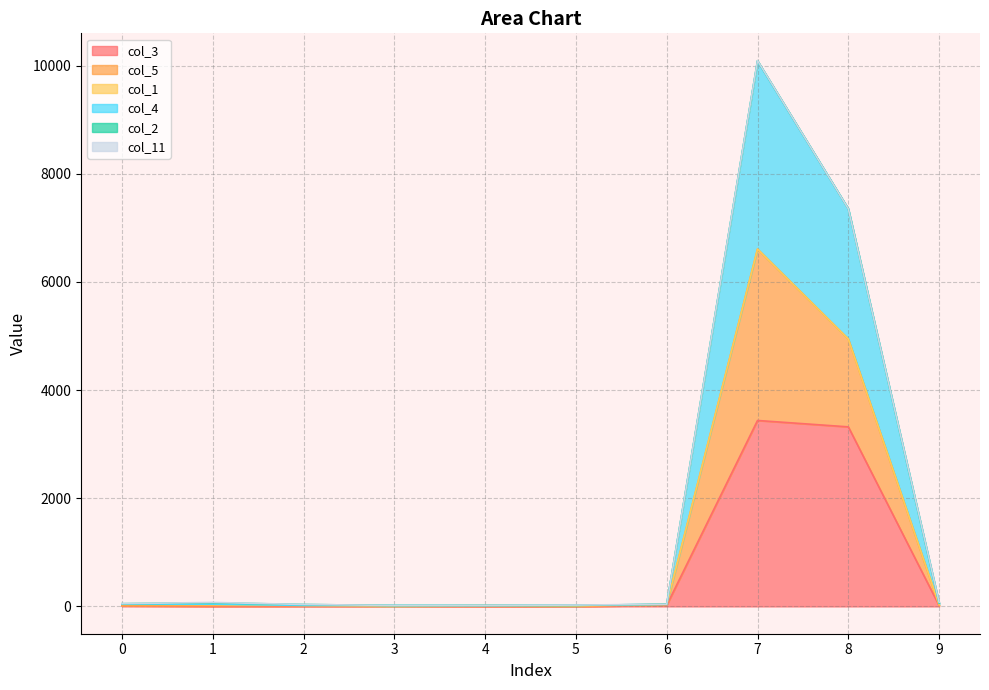

At which category is the sum across all series the highest?

7